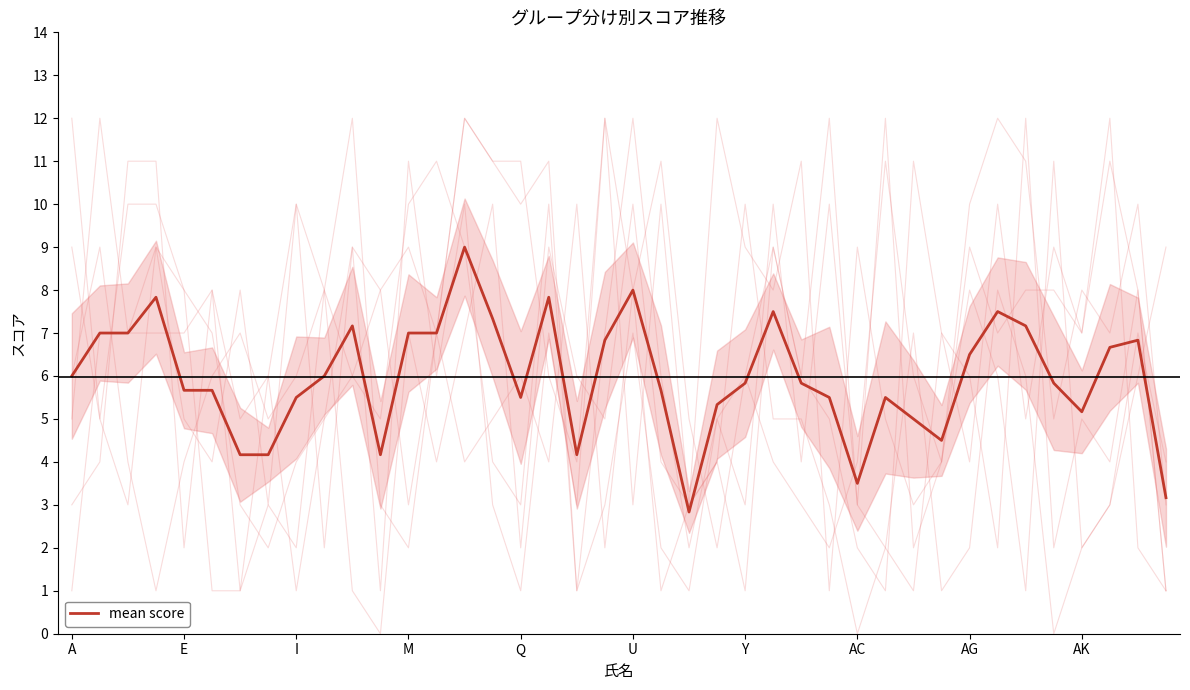

What is the change in value from 10 to 18?

-3.0